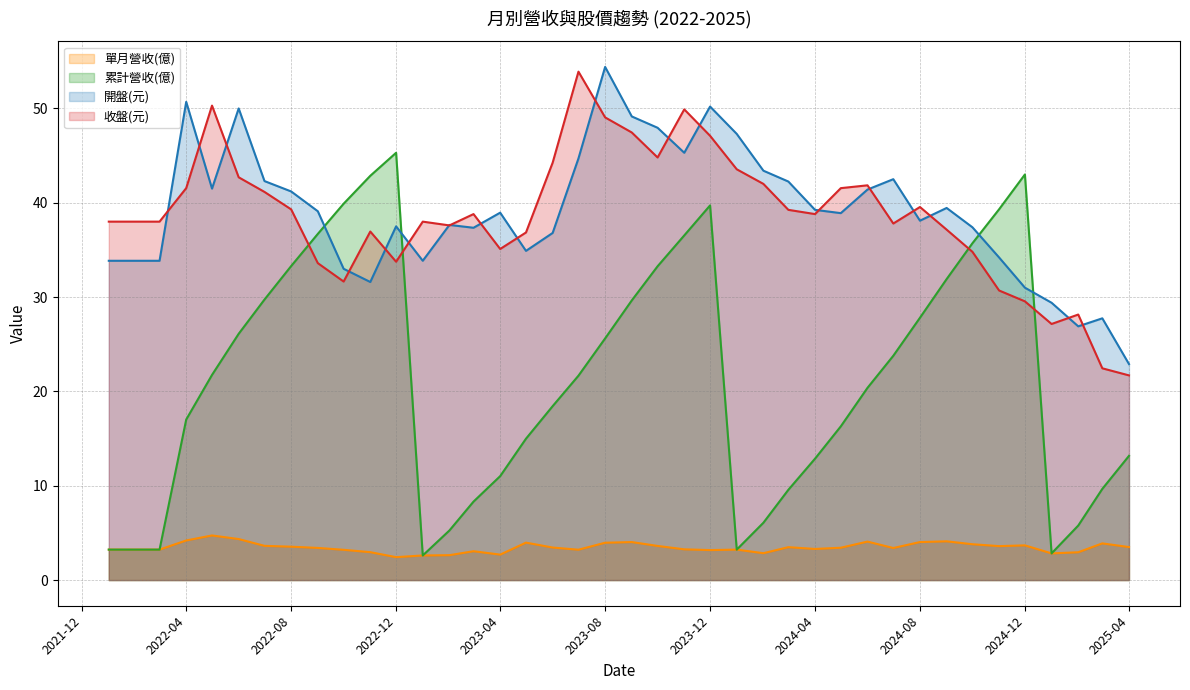

Where does the 收盤(元) series first go above 38?

2022-04